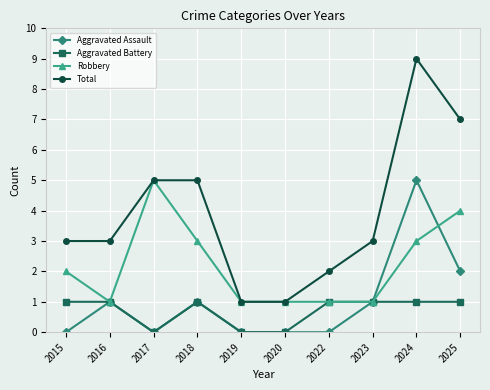

What is the difference between the Aggravated Battery values at 2015 and 2019?

1